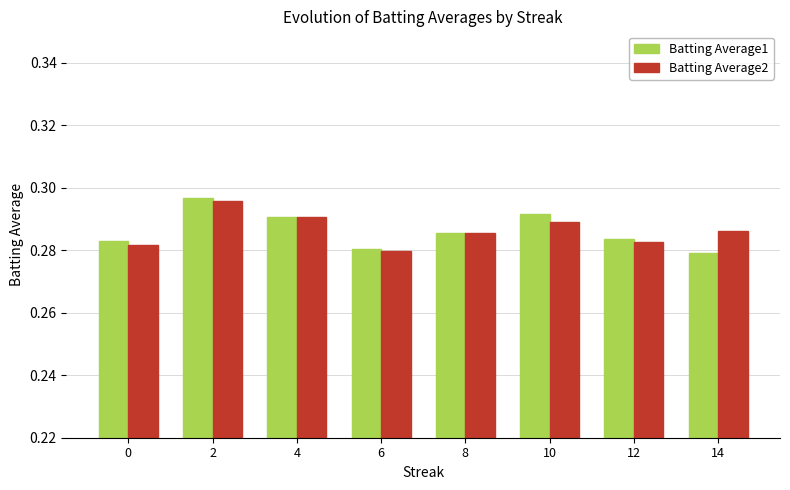

The Batting Average2 series shows 0.5 at 12. True or false?

False